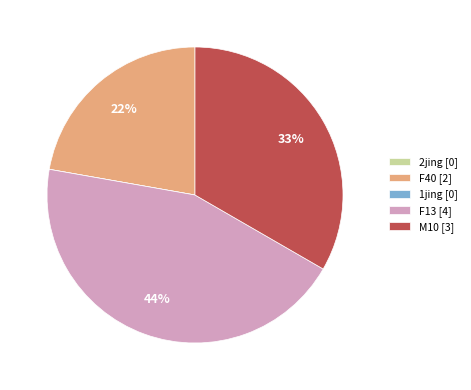

What is the largest slice in the pie chart?

F13